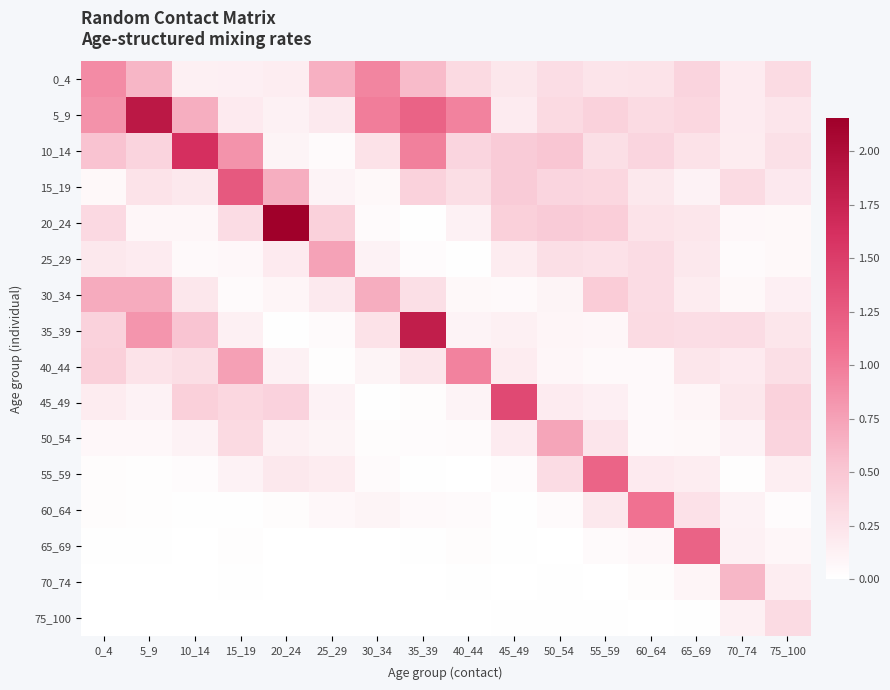

What is the total value across all series at 5_9?

5.4